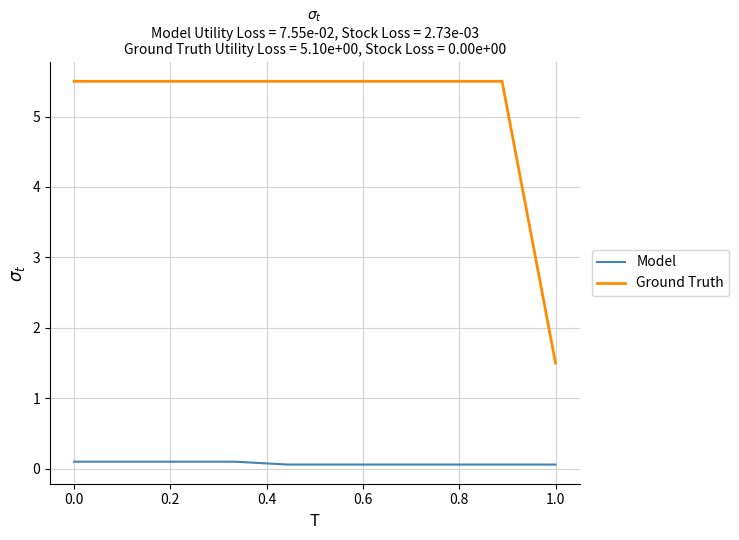

True or false: Model and Ground Truth cross at least once.

False